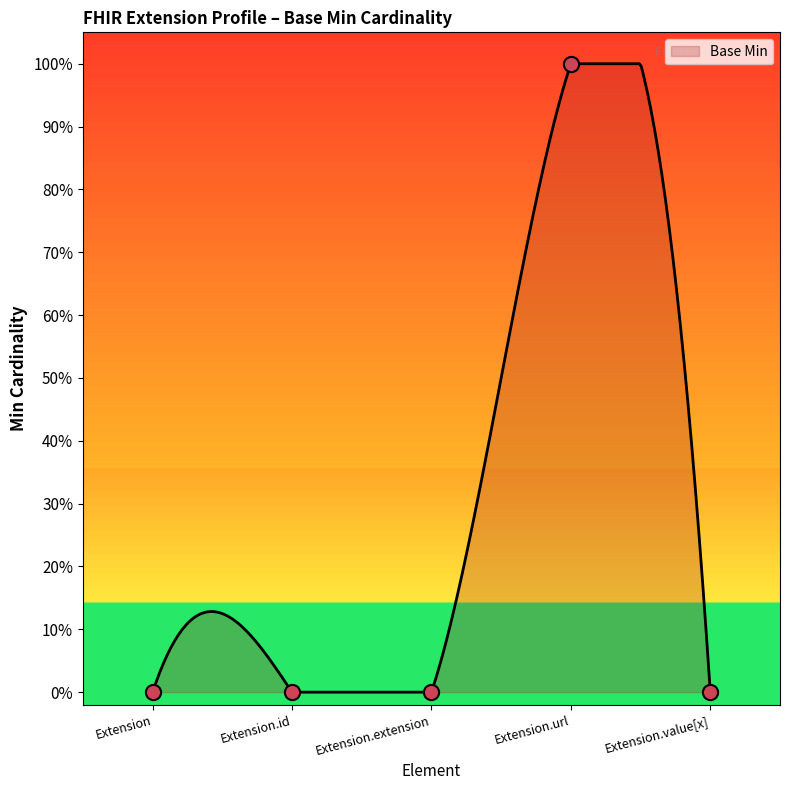

What is the change in value from Extension.url to Extension.value[x]?

-1